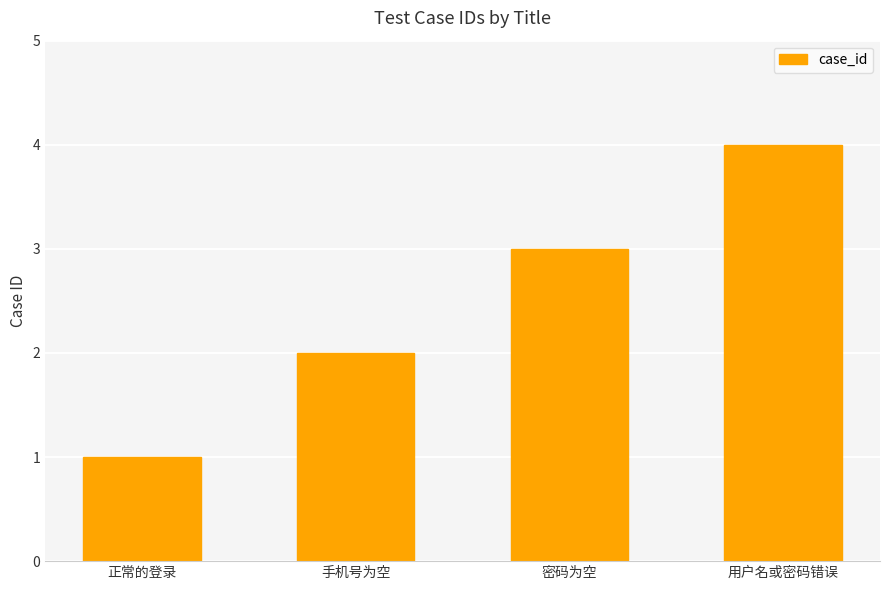

Reading right to left, what are all the values shown in this chart?

4	3	2	1